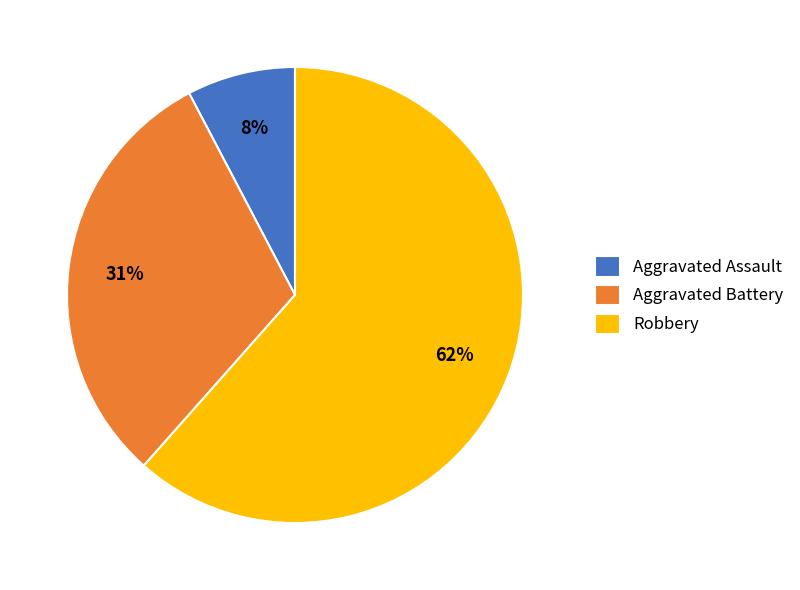

Is it true that Aggravated Battery is 31% of the pie?

True